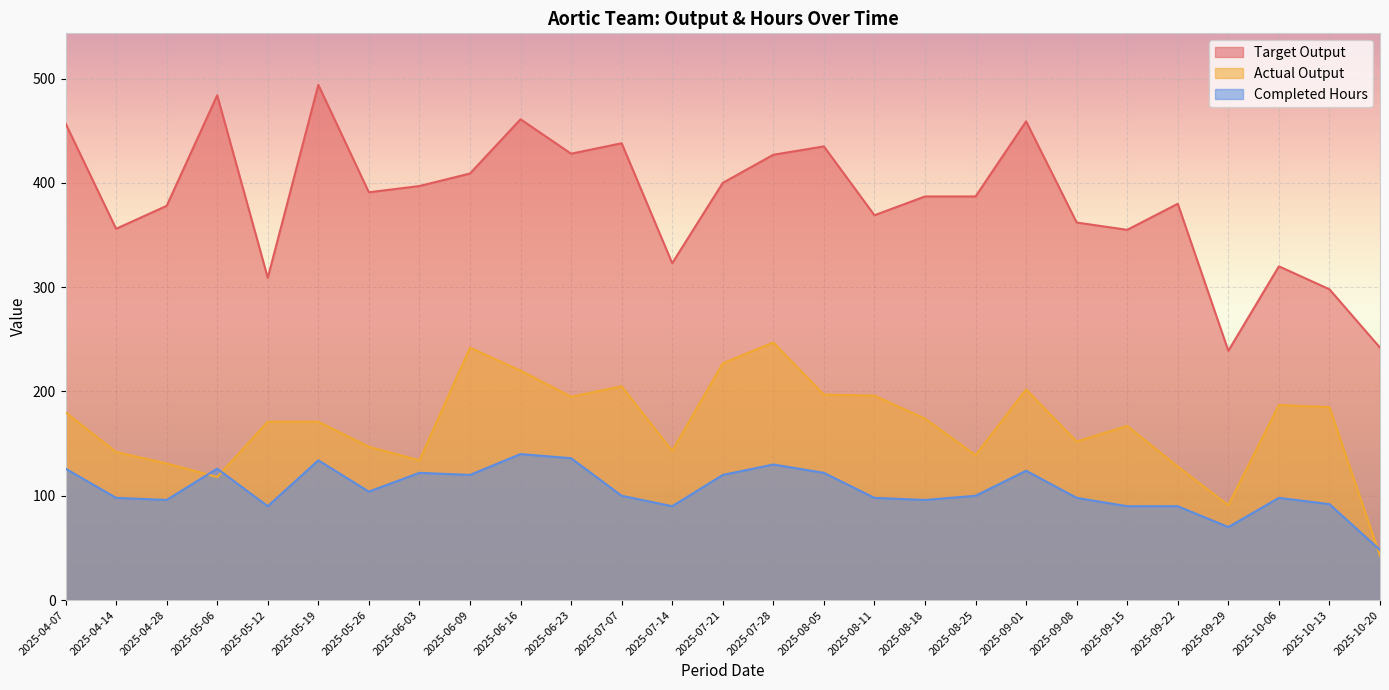

What is the difference between the second highest and minimum values in the Actual Output series?

199.5